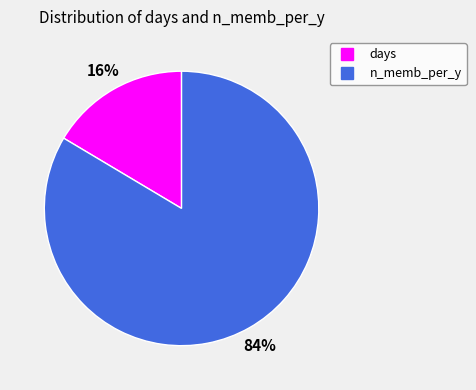

Is the sum of n_memb_per_y and days greater than half?

Yes